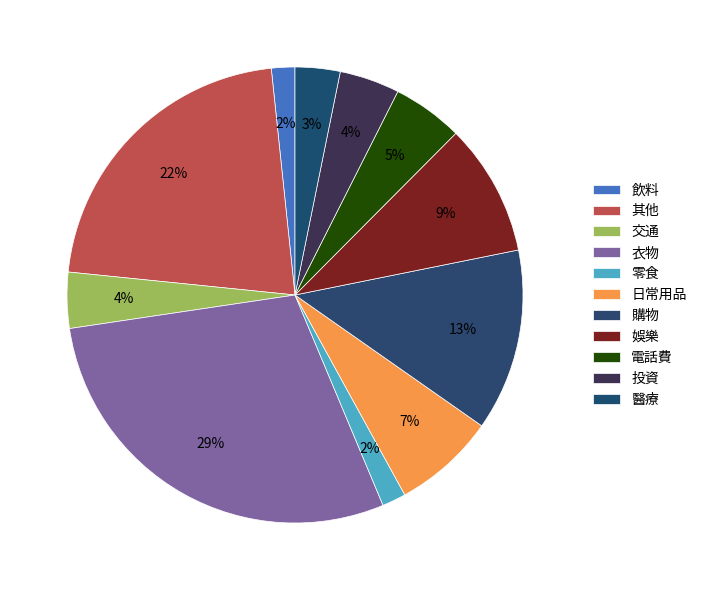

Is it true that 零食 is 12% of the pie?

False